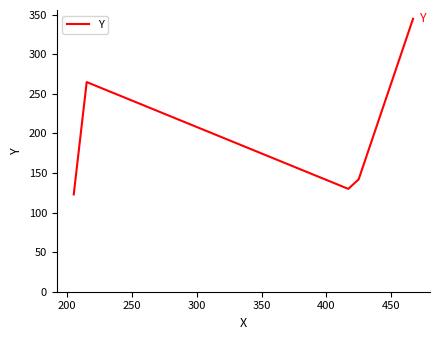

True or false: there are more than 1 points higher than both neighbors.

False